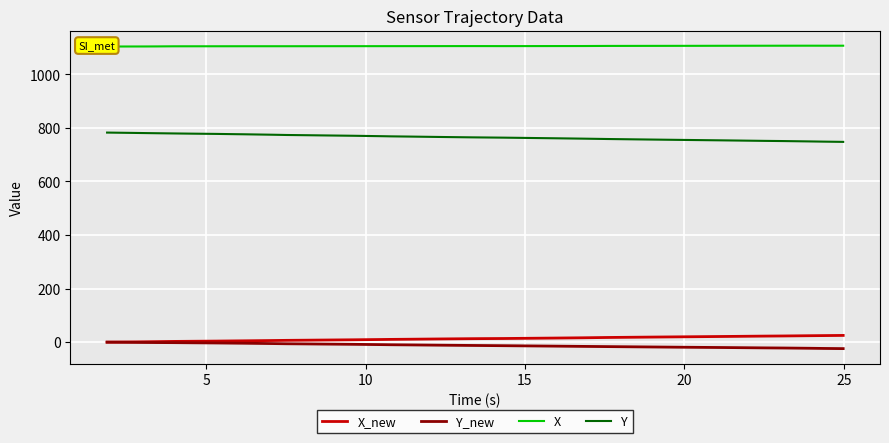

True or false: Y_new and Y cross at least once.

False